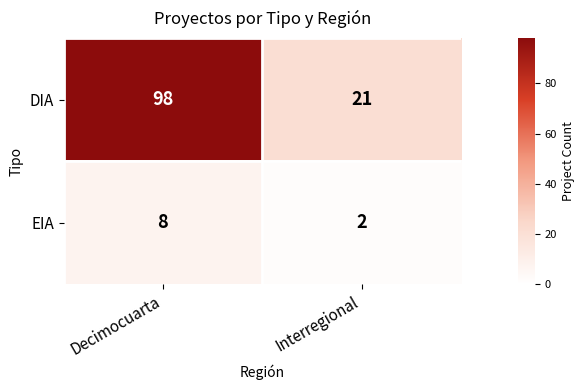

Which series has the widest spread of values?

DIA